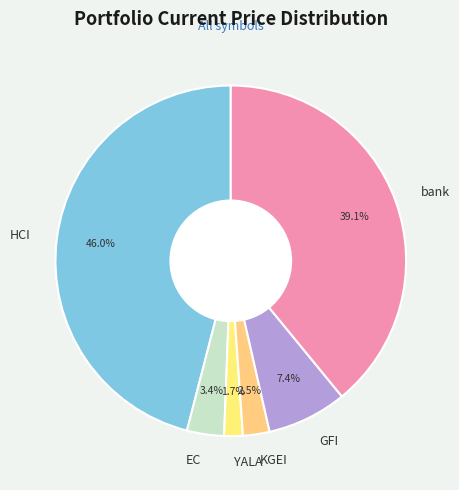

Combined, do bank and EC account for over 50%?

No